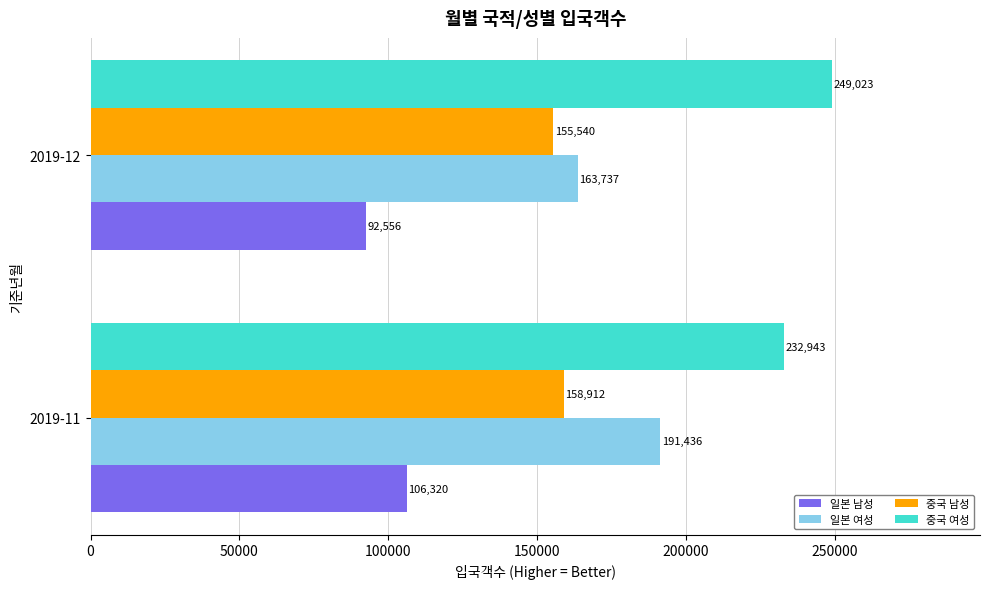

What is the maximum value for 중국 여성?

249023